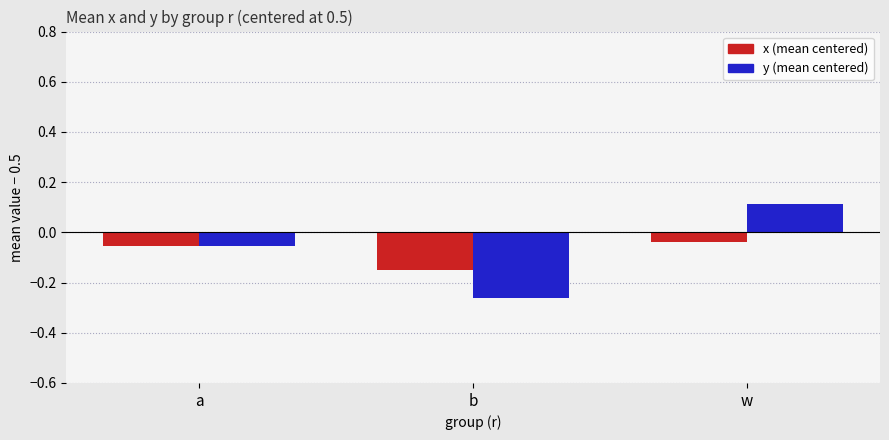

At how many categories does at least one series exceed 0?

1